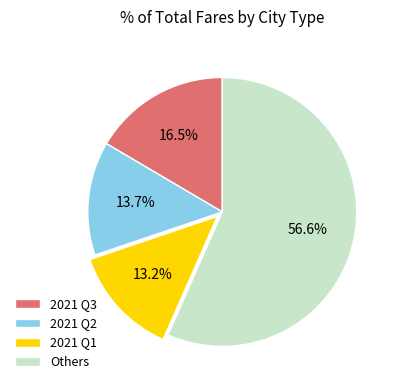

What is the total percentage of Others and 2021 Q2?

70.3%